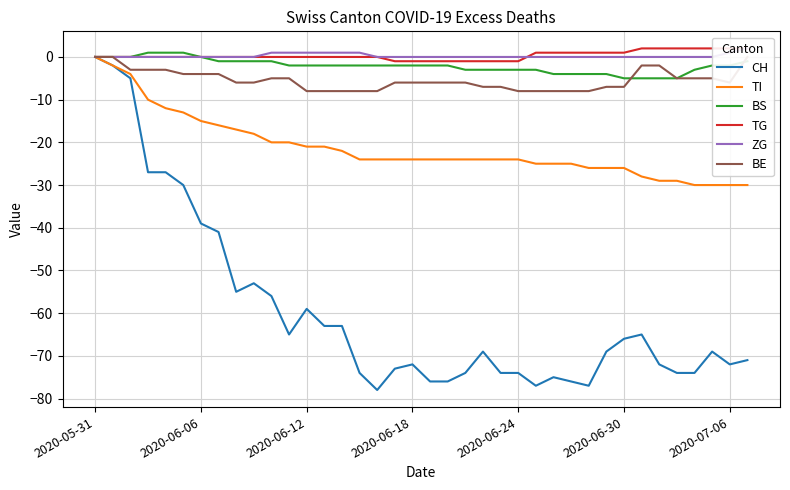

Rank the series at 13 from highest to lowest value.

ZG, TG, BS, BE, TI, CH